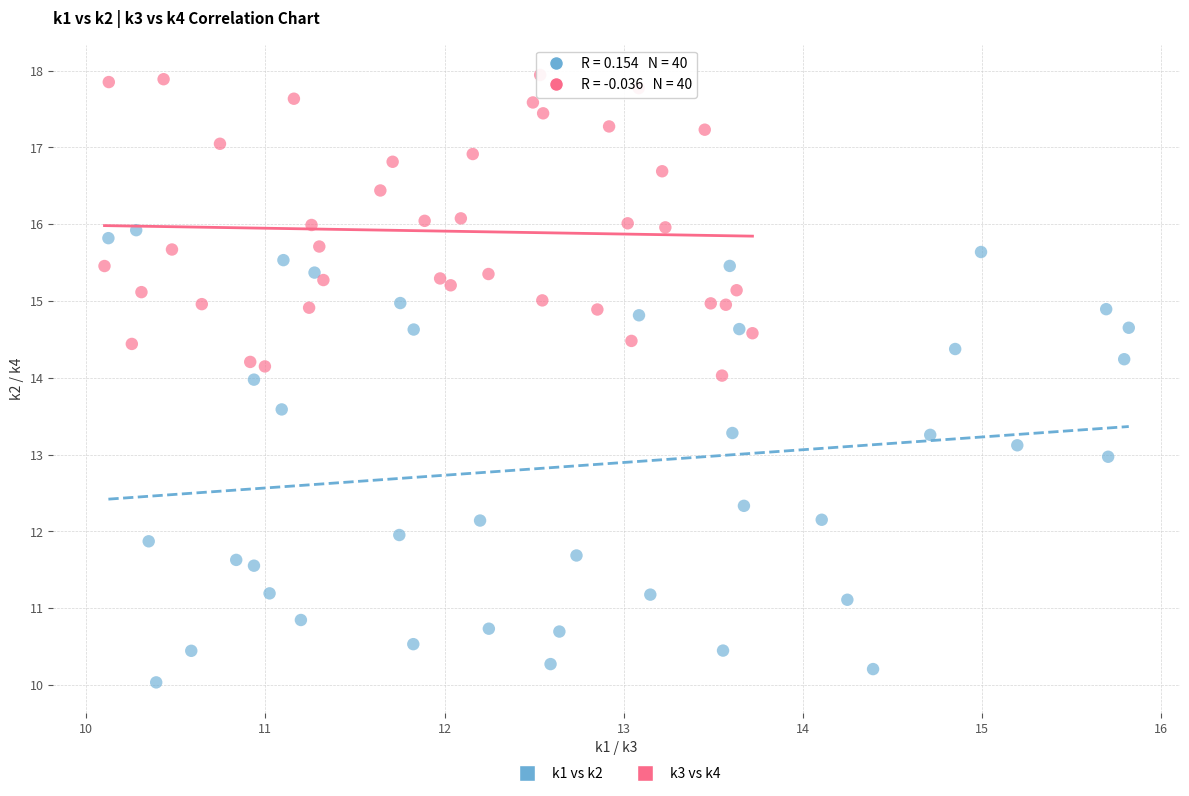

Which series has the widest spread of Y values?

k1 vs k2